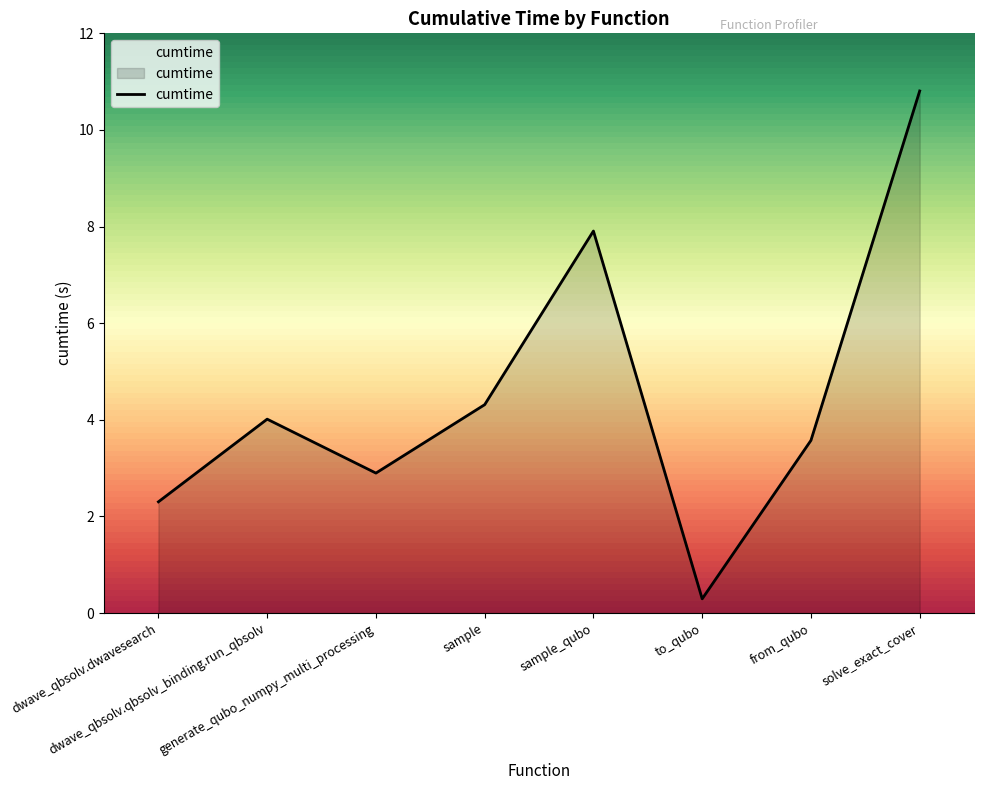

What is the minimum value shown in the chart?

0.3